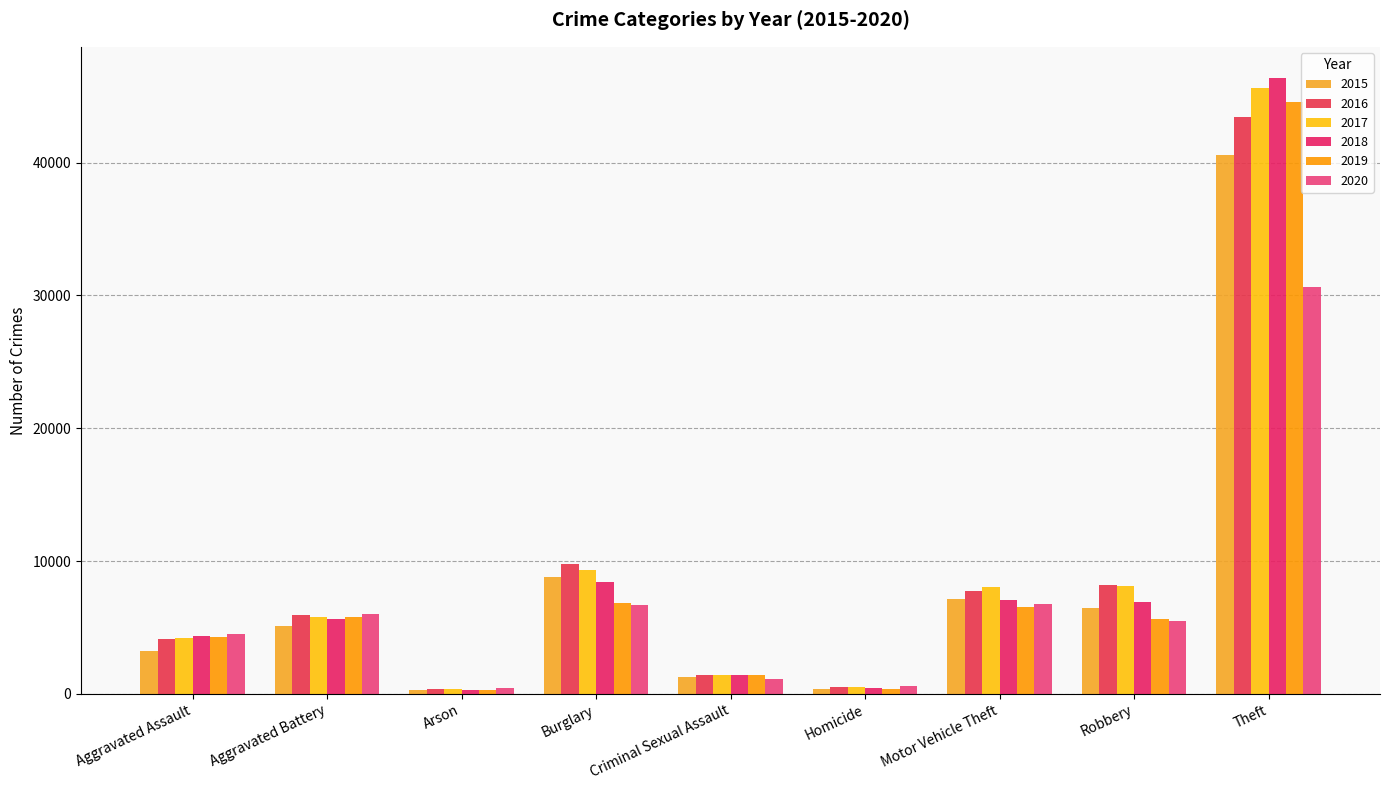

How many groups of bars are there?

9